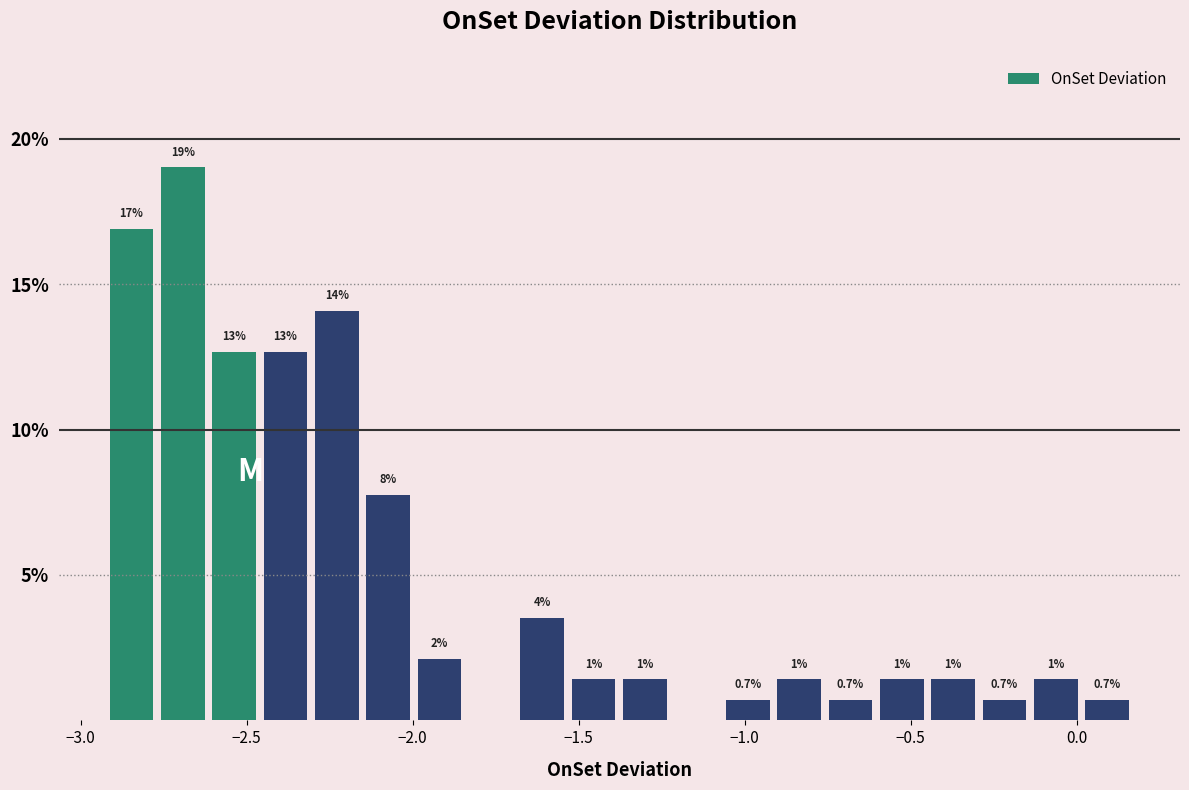

Around what value on the x-axis is the tallest bar? Give the approximate position of its centre, as read against the axis.

-2.70